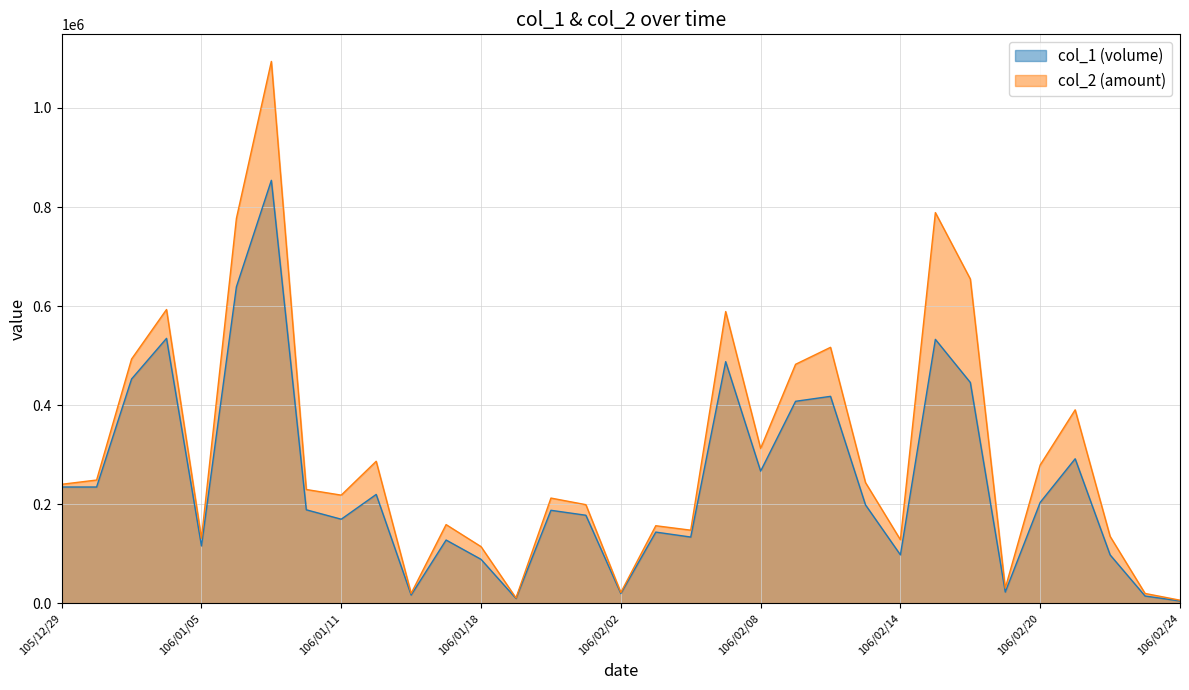

Is the value of col_2 (amount) at 106/02/06 greater than the value of col_1 (volume) at 106/02/07?

No